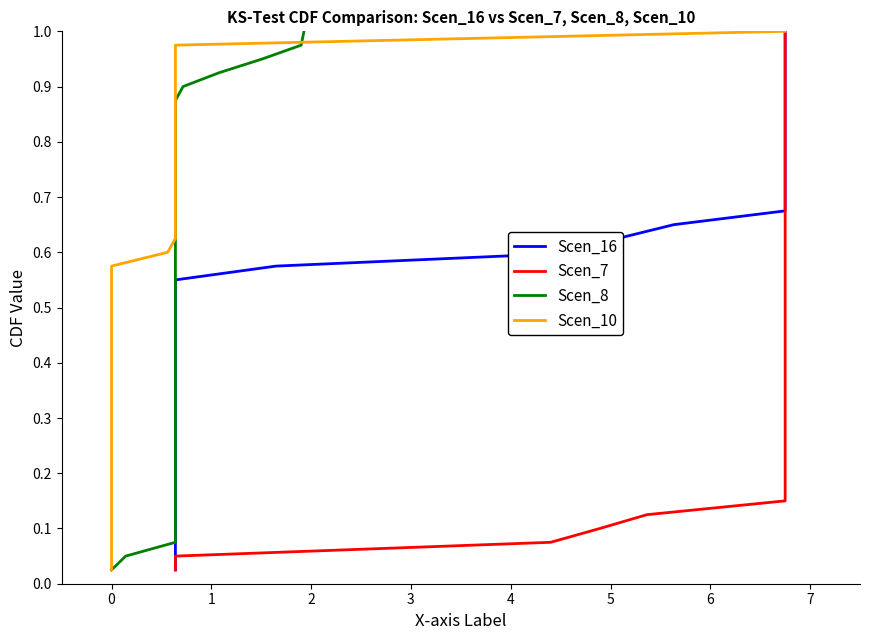

Rank the series by their maximum value, from lowest to highest.

Scen_16, Scen_7, Scen_8, Scen_10